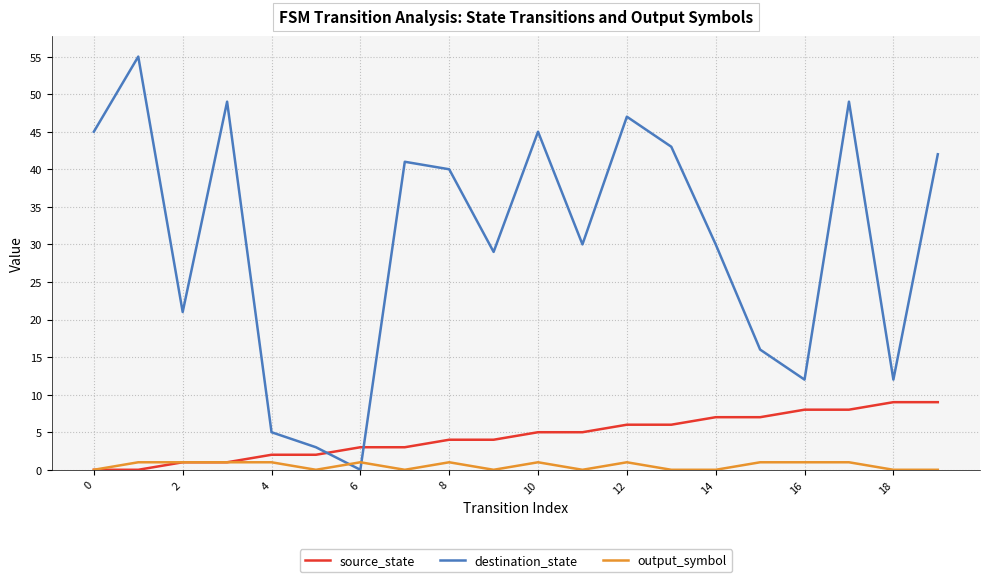

Which series ends up on top after the final intersection of destination_state and output_symbol?

destination_state